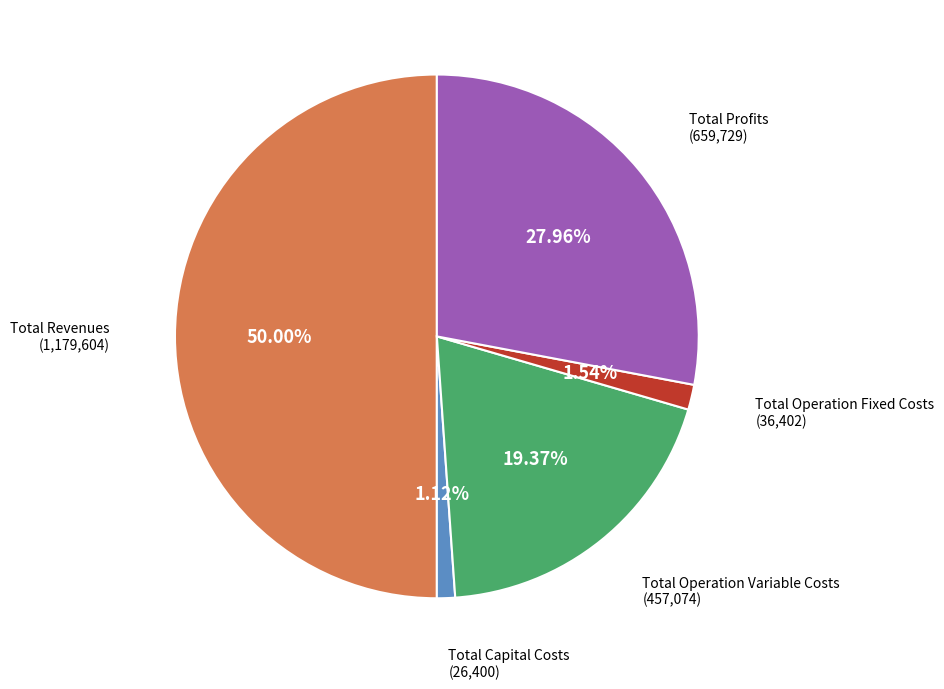

How many segments does this pie chart have?

5